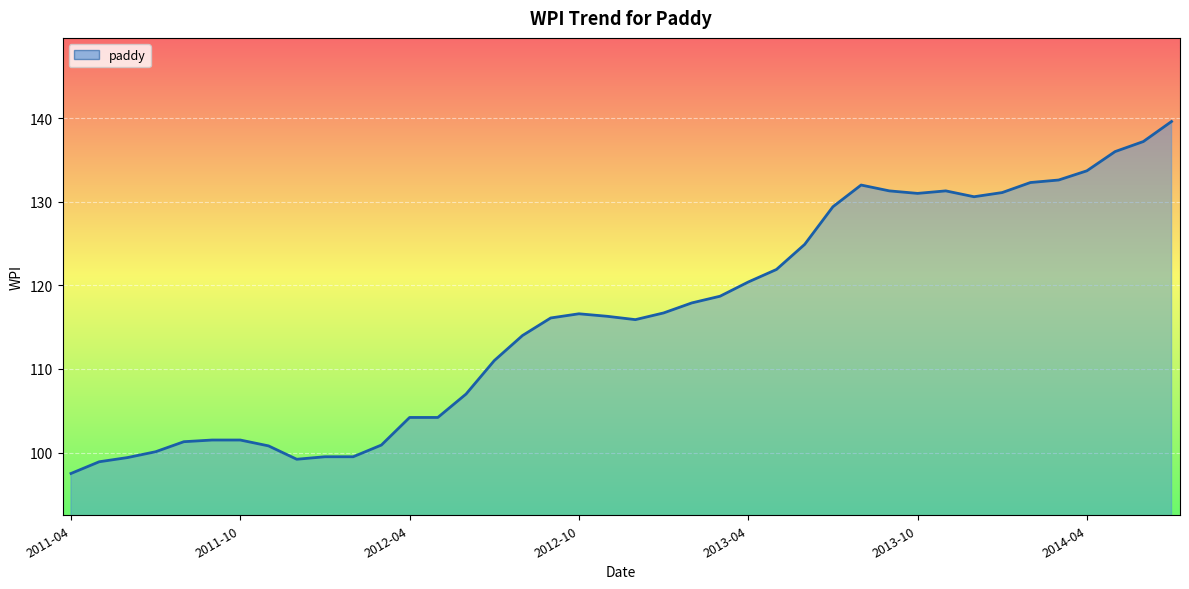

Where is the first local minimum?

8